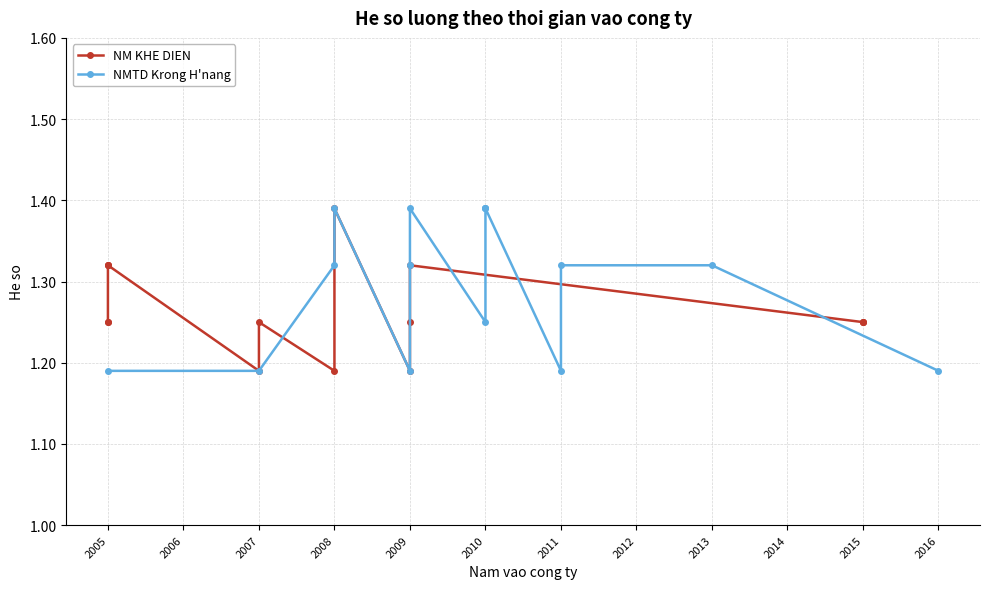

Rank the series by their average value, from lowest to highest.

NM KHE DIEN, NMTD Krong H'nang